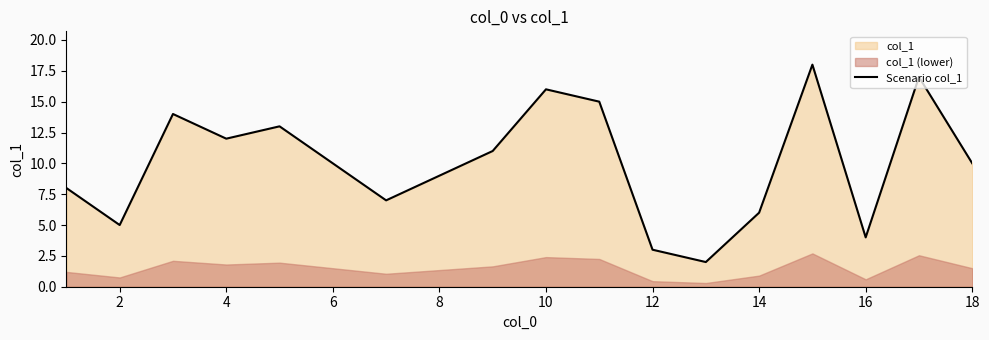

What is the difference between the maximum and minimum values?

16